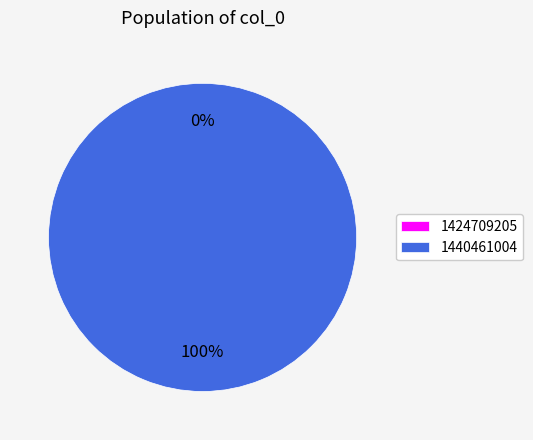

Is there a majority slice in this chart?

Yes